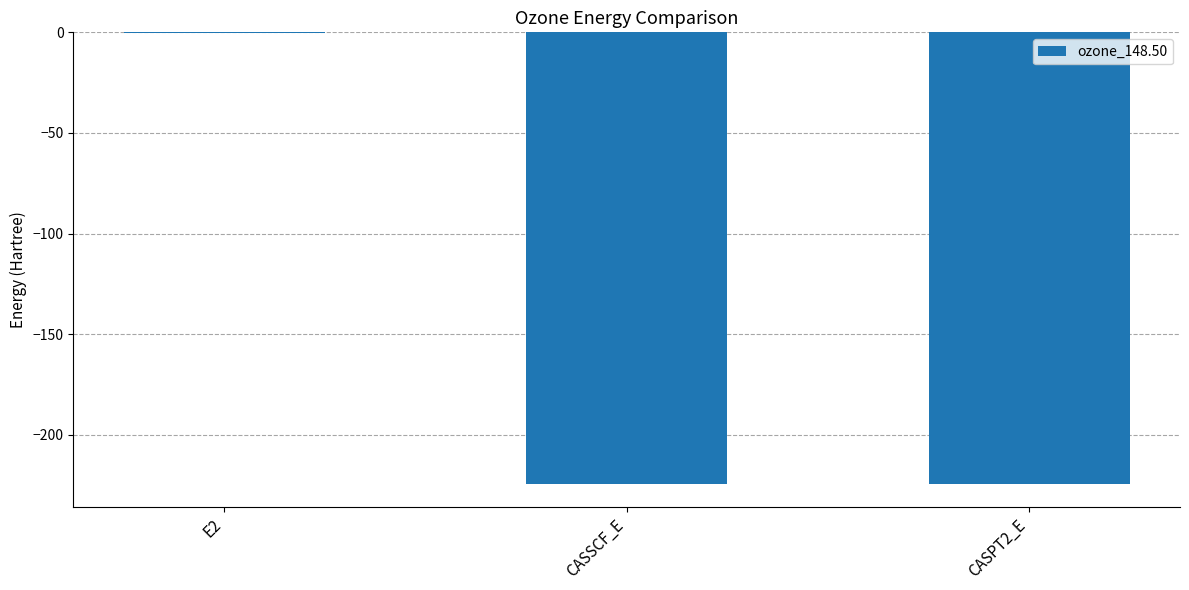

What is the sum of all values?

-448.8